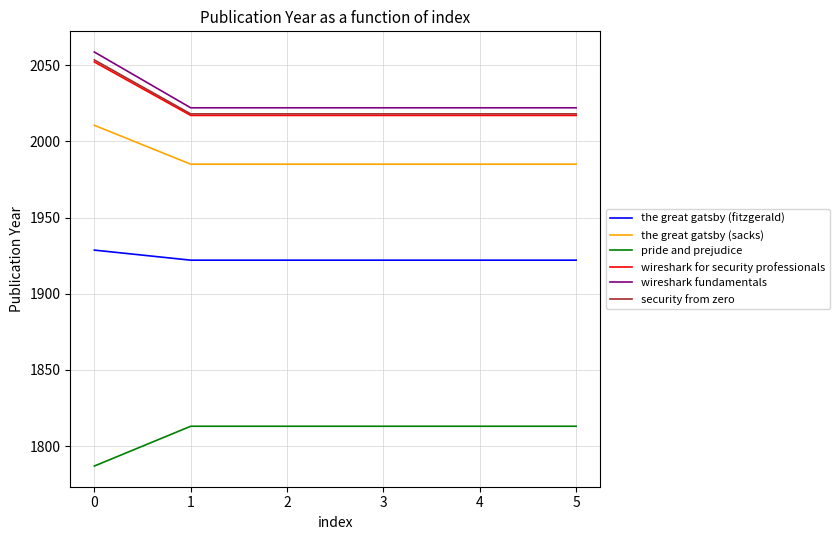

What is the maximum value shown in the chart?

2058.6